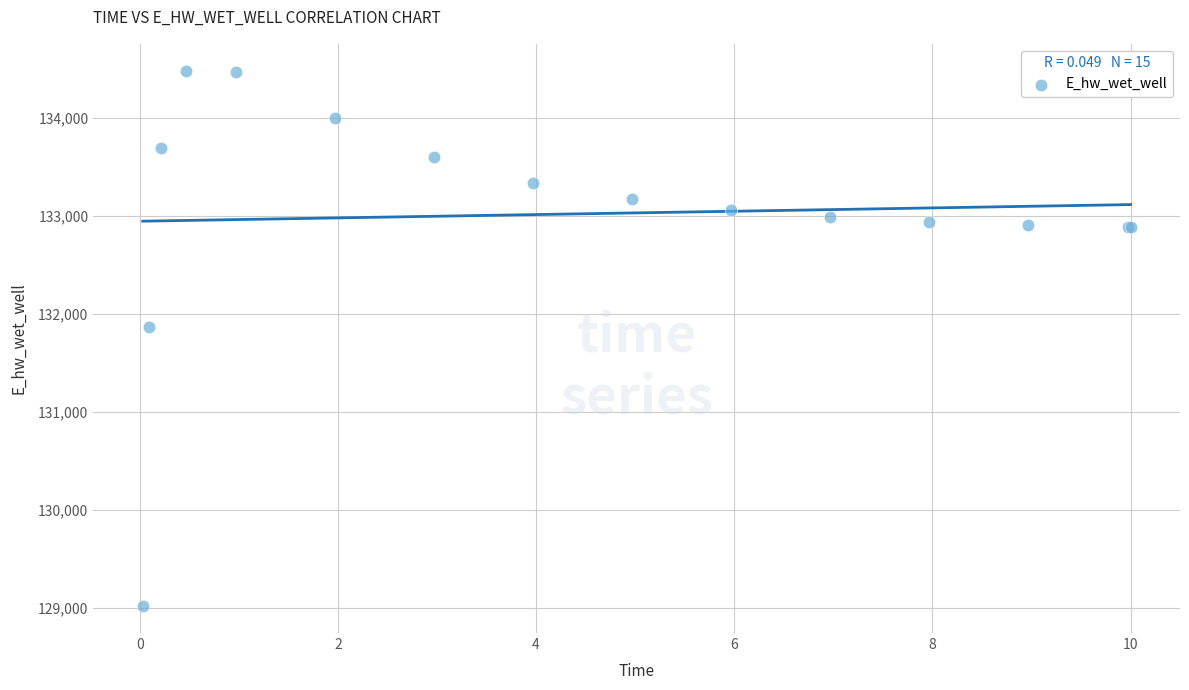

What Y value in the scatter plot is closest to 131749?

131867.6